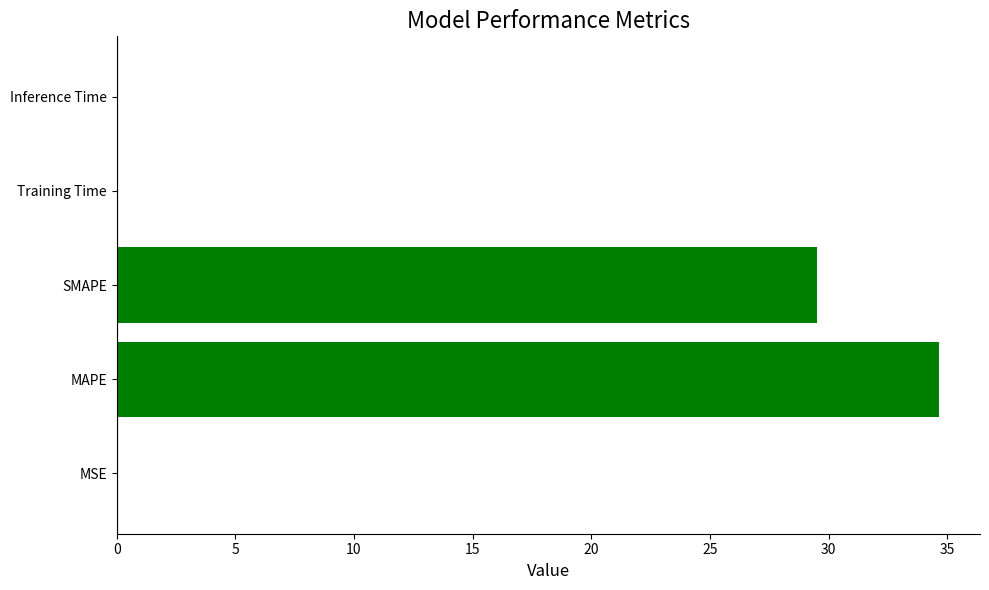

Is it true that the value at MSE is 0.0?

True